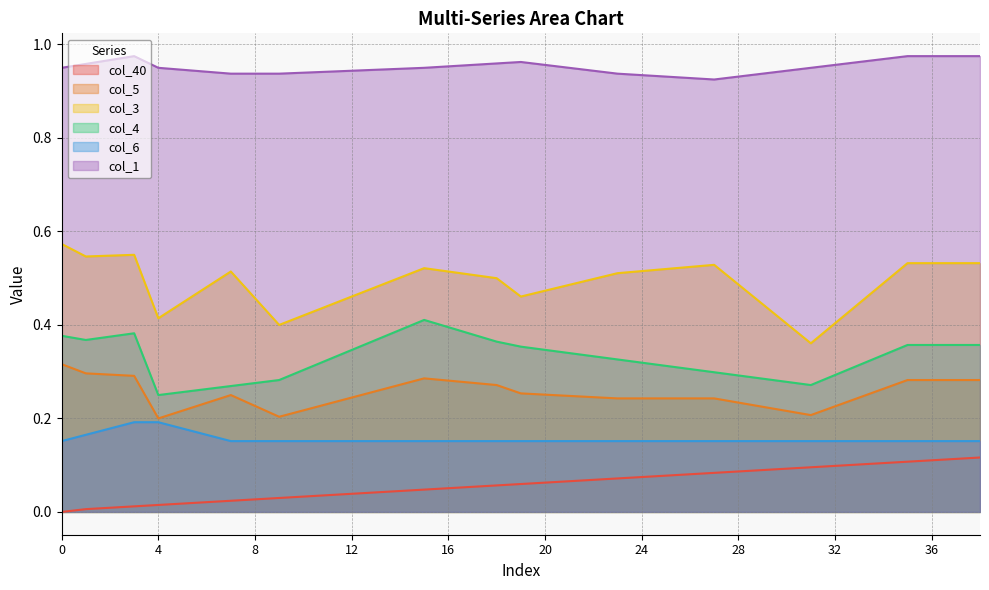

What value does the col_6 series have at 5?

0.2